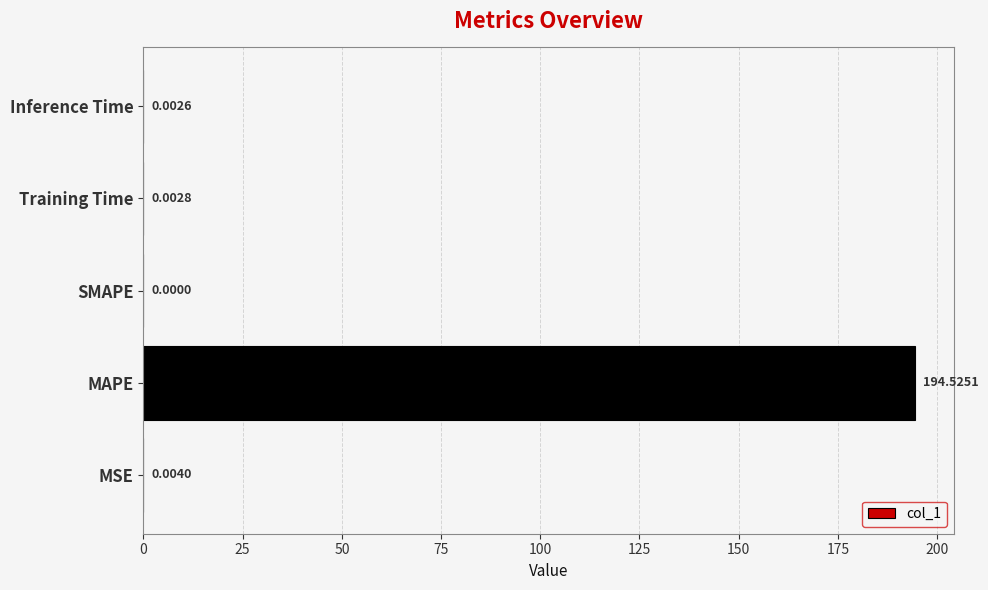

Between MAPE and Inference Time, which is larger?

MAPE